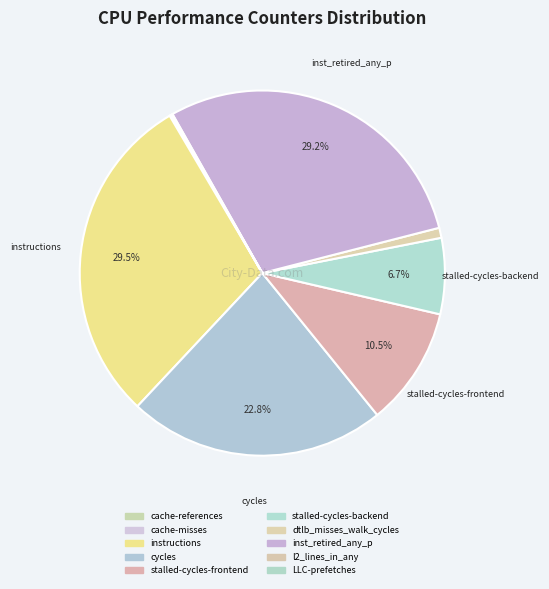

What percentage is NOT represented by l2_lines_in_any?

99.9%